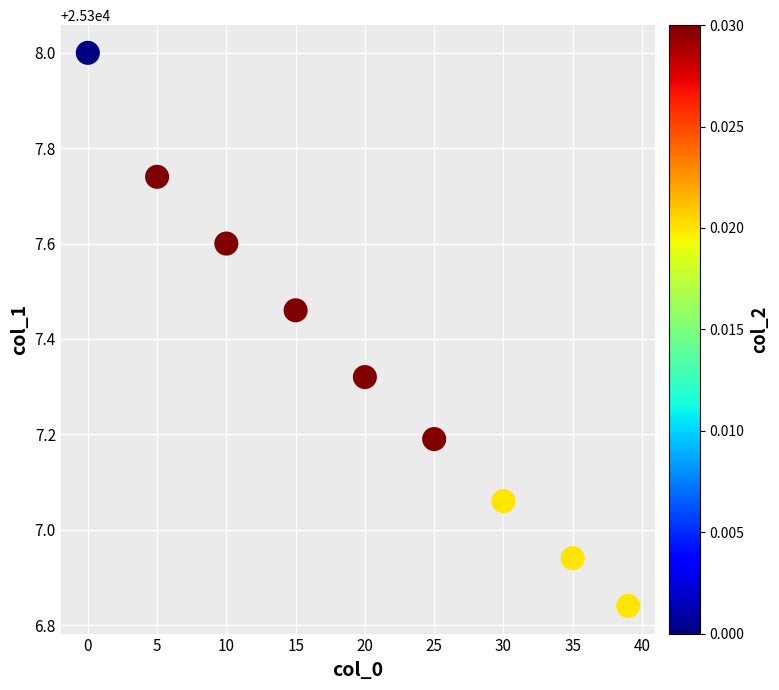

What is the range of X values (max minus min)?

39.0